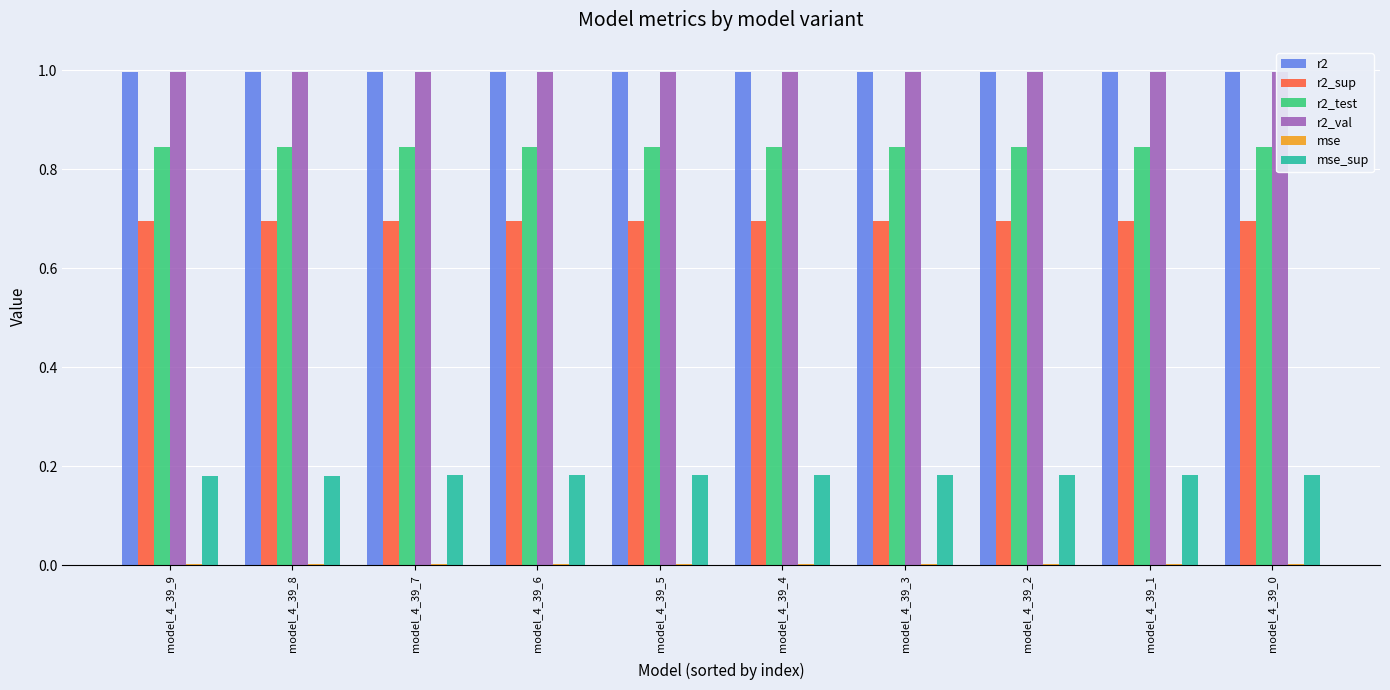

Is it true that r2 equals 1.0 at model_4_39_9?

True